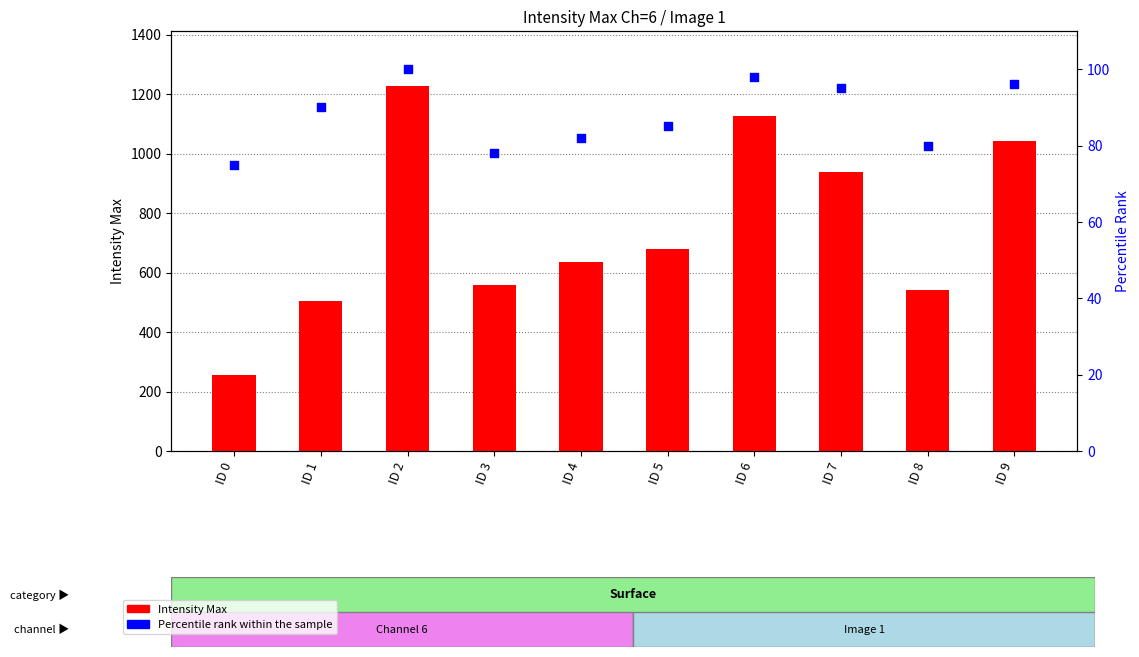

Is the value of Percentile rank within the sample at ID 2 greater than the value of Intensity Max at ID 9?

No